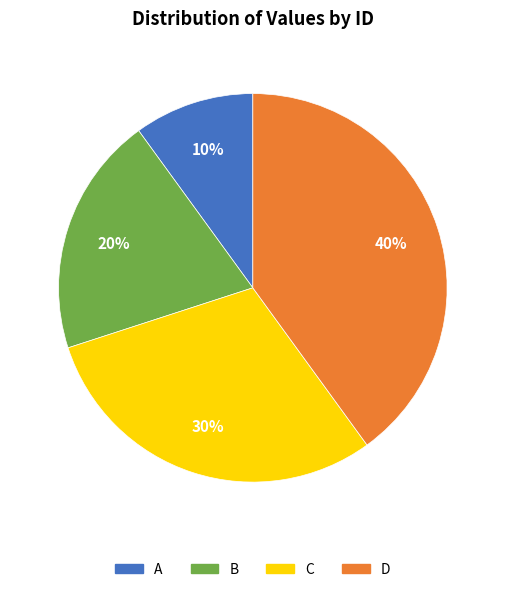

To the nearest percent, what portion does C represent?

30%